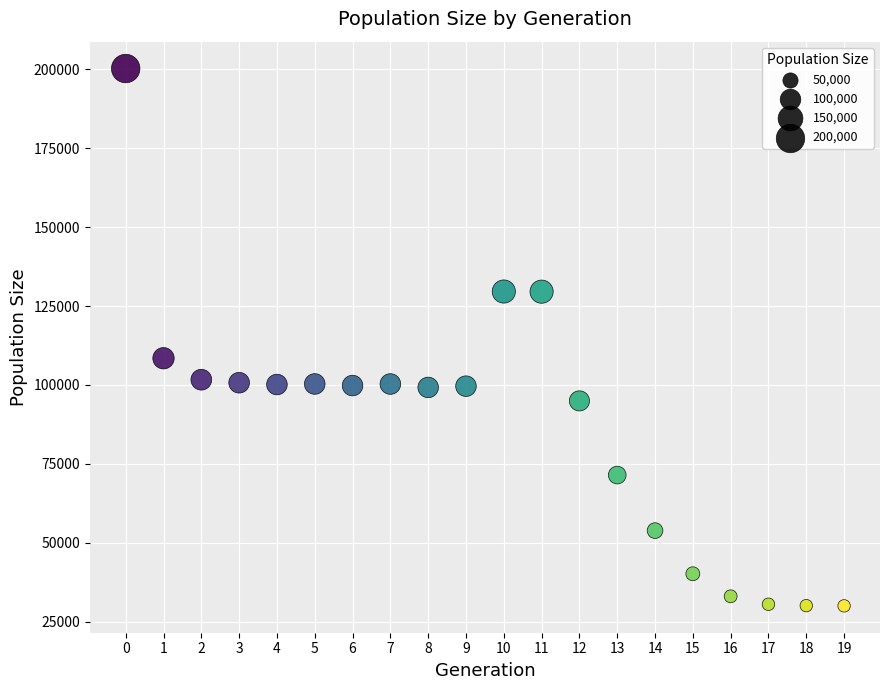

What is the range of Y values (max minus min)?

170284